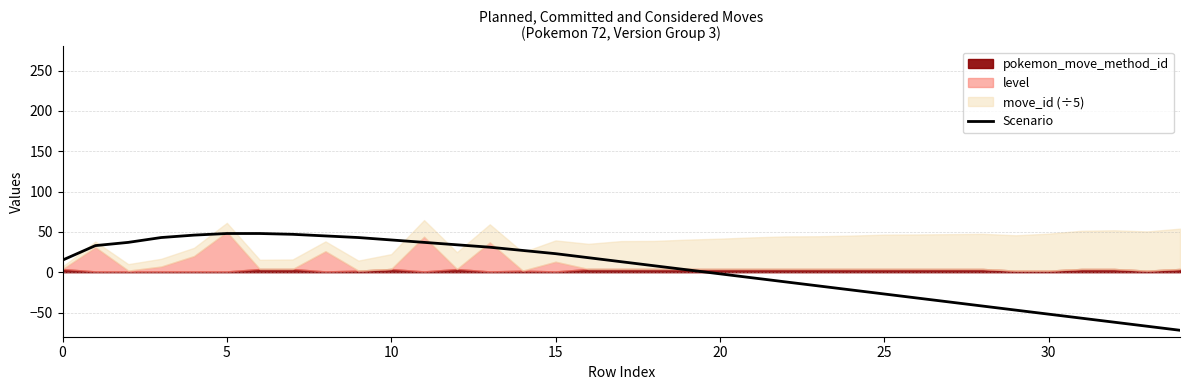

True or false: there are more than 0 points higher than both neighbors.

False